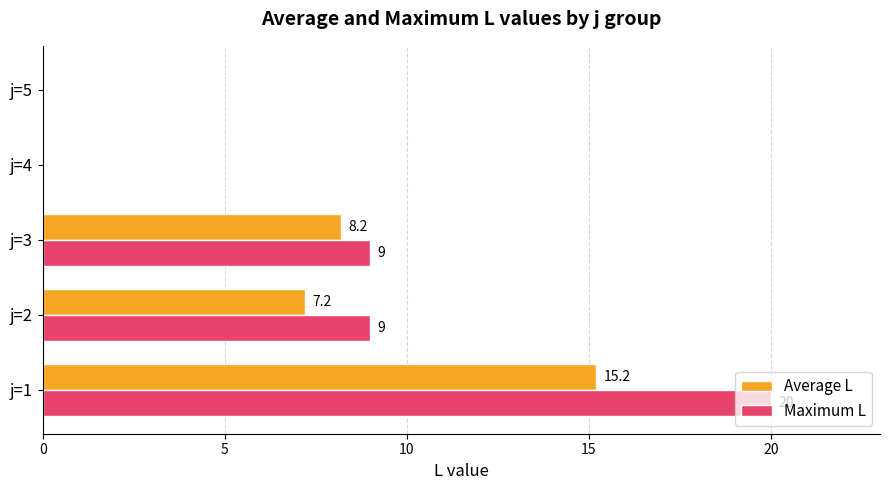

What is the sum of all Maximum L values?

38.0